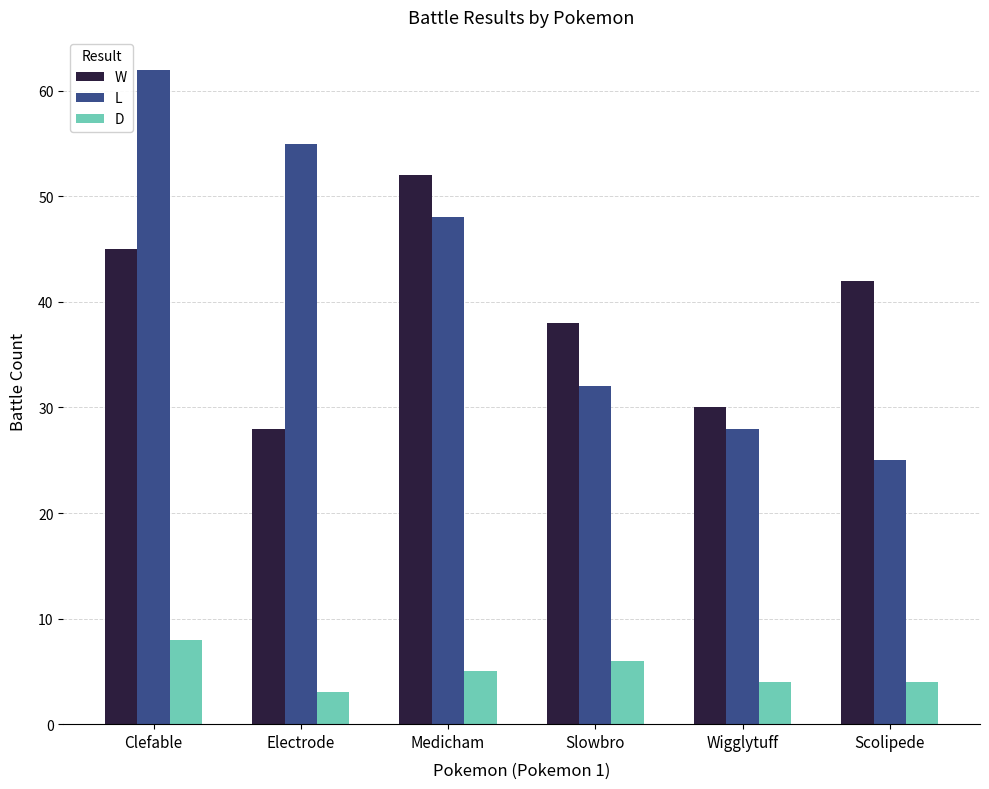

How many values in the L series are below 48?

3